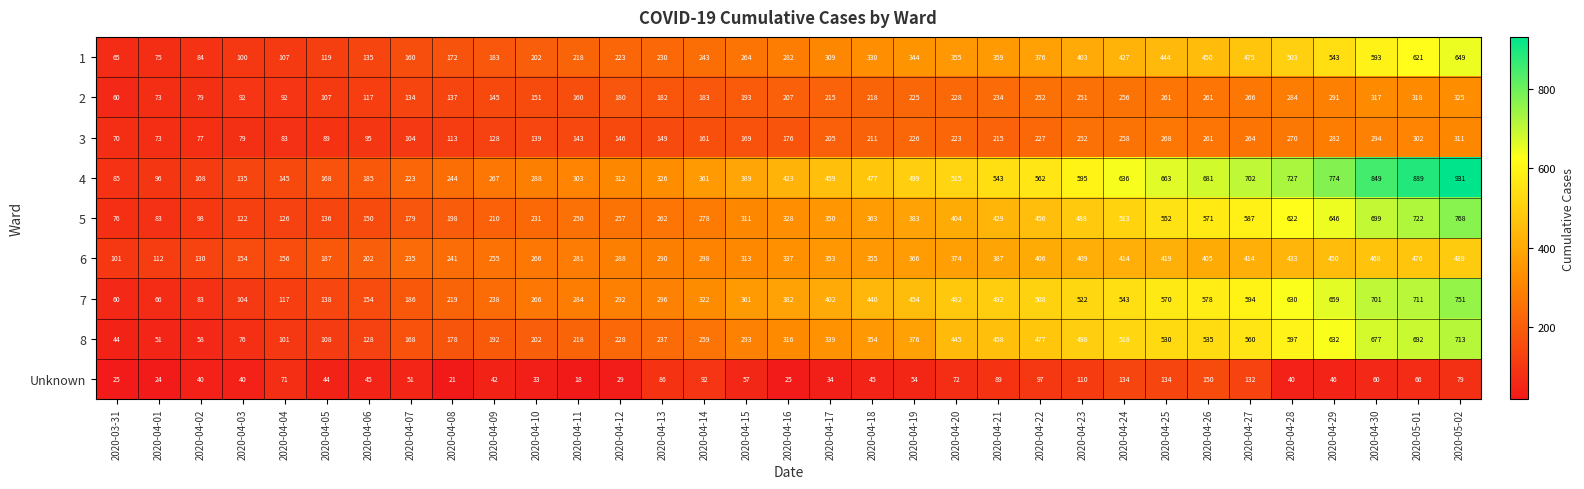

Between 2020-04-07 and 2020-04-10, which series saw the biggest shift?

7